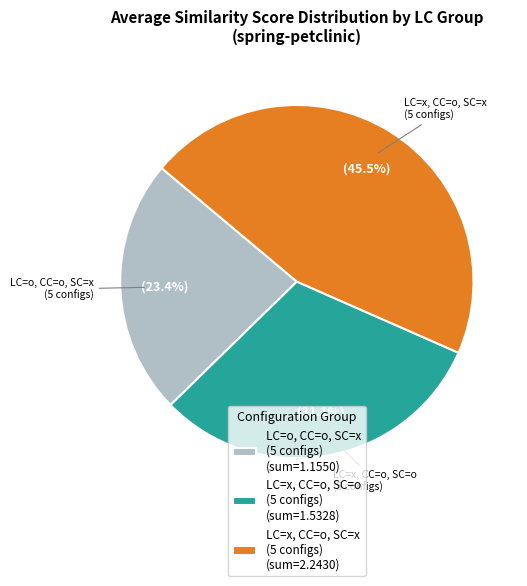

Combined, do LC=x, CC=o, SC=o (5 configs) (sum=1.5328) and LC=x, CC=o, SC=x (5 configs) (sum=2.2430) account for over 50%?

Yes